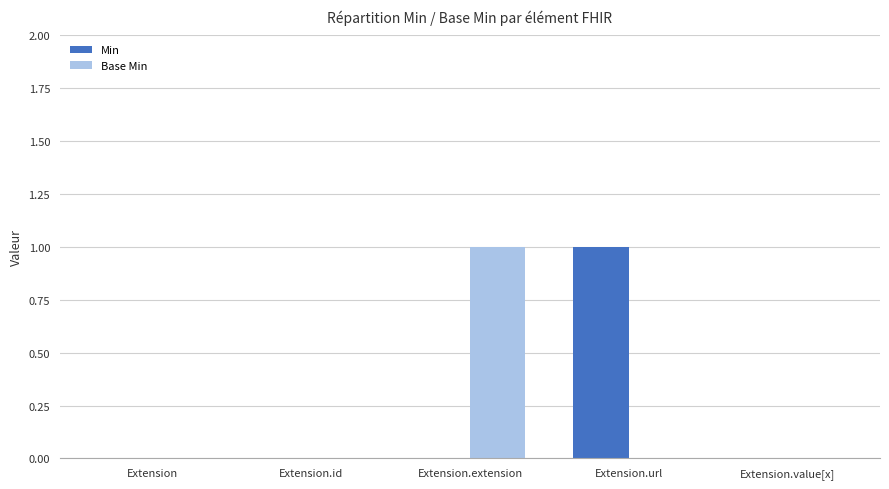

True or false: Min has a value of -1 at Extension.value[x].

False